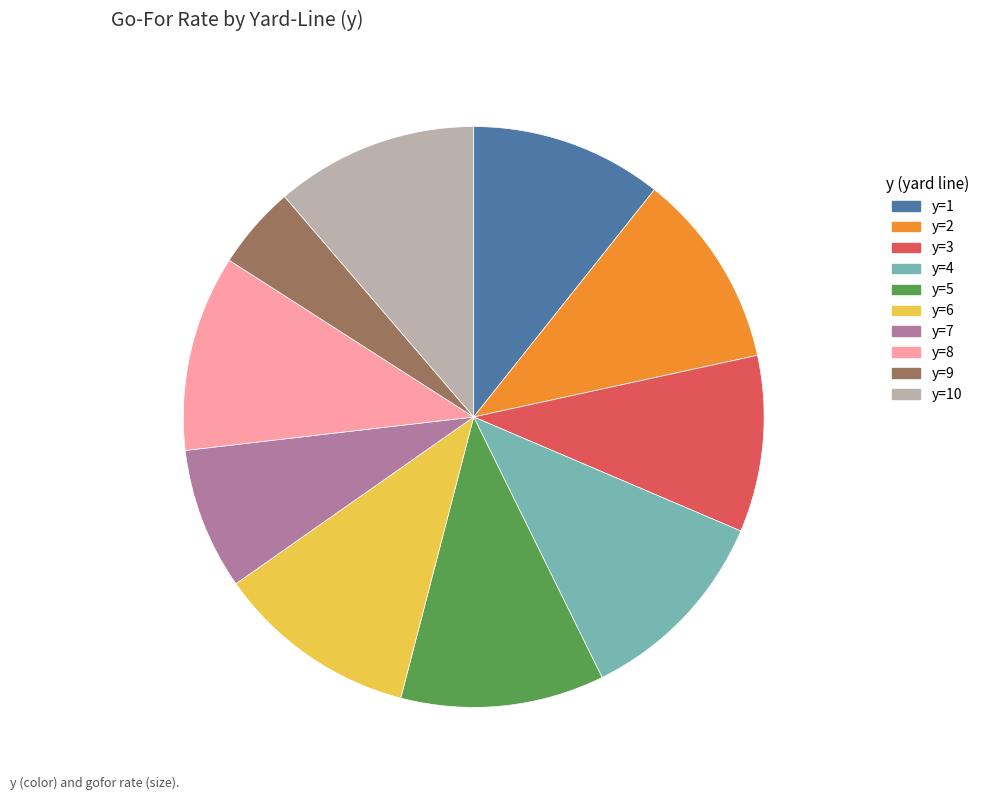

Is there any slice that represents more than half of the pie?

No